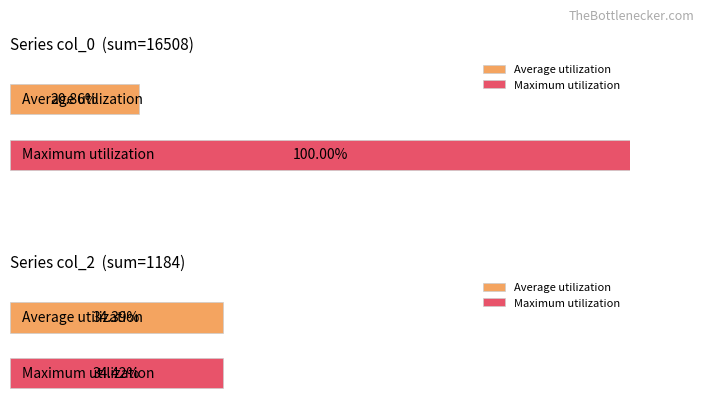

Are the bars horizontal?

Yes